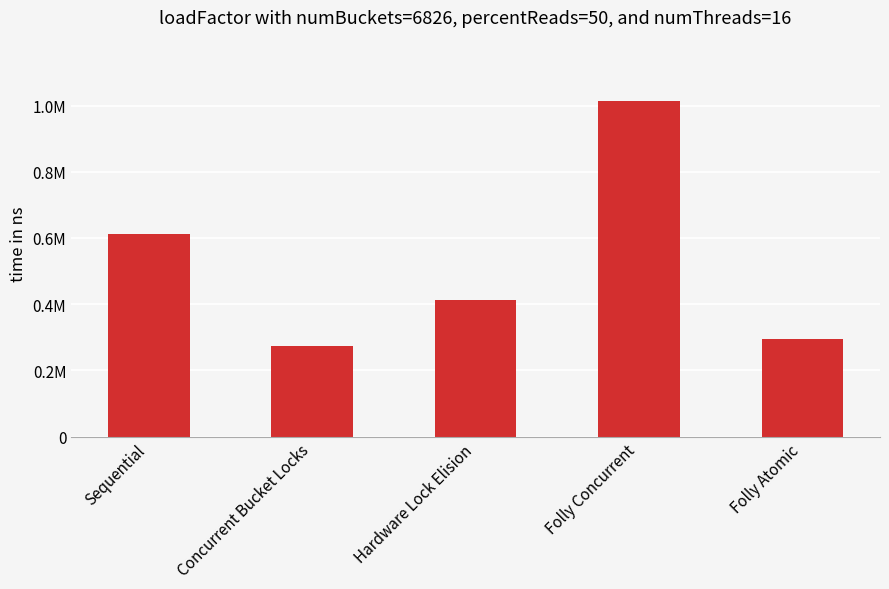

What is the ratio of the value at Folly Concurrent to the value at Folly Atomic?

3.5